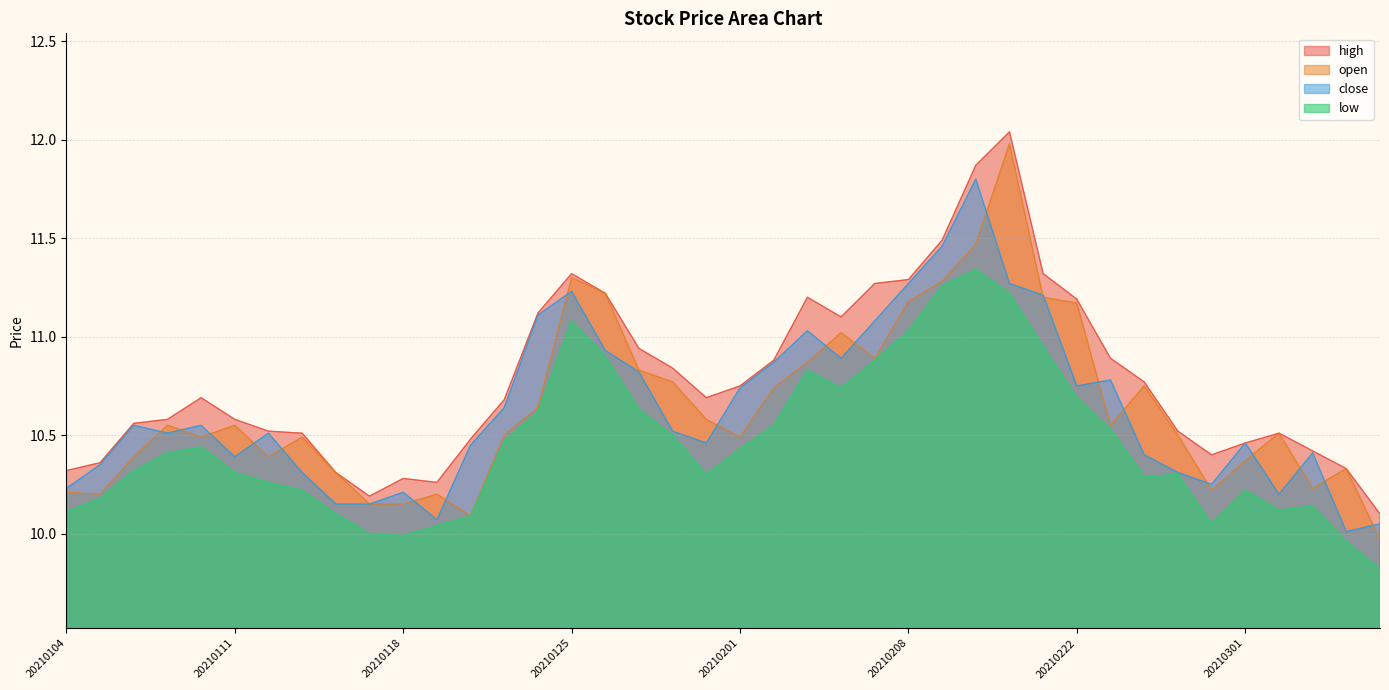

True or false: open and low cross at least once.

False